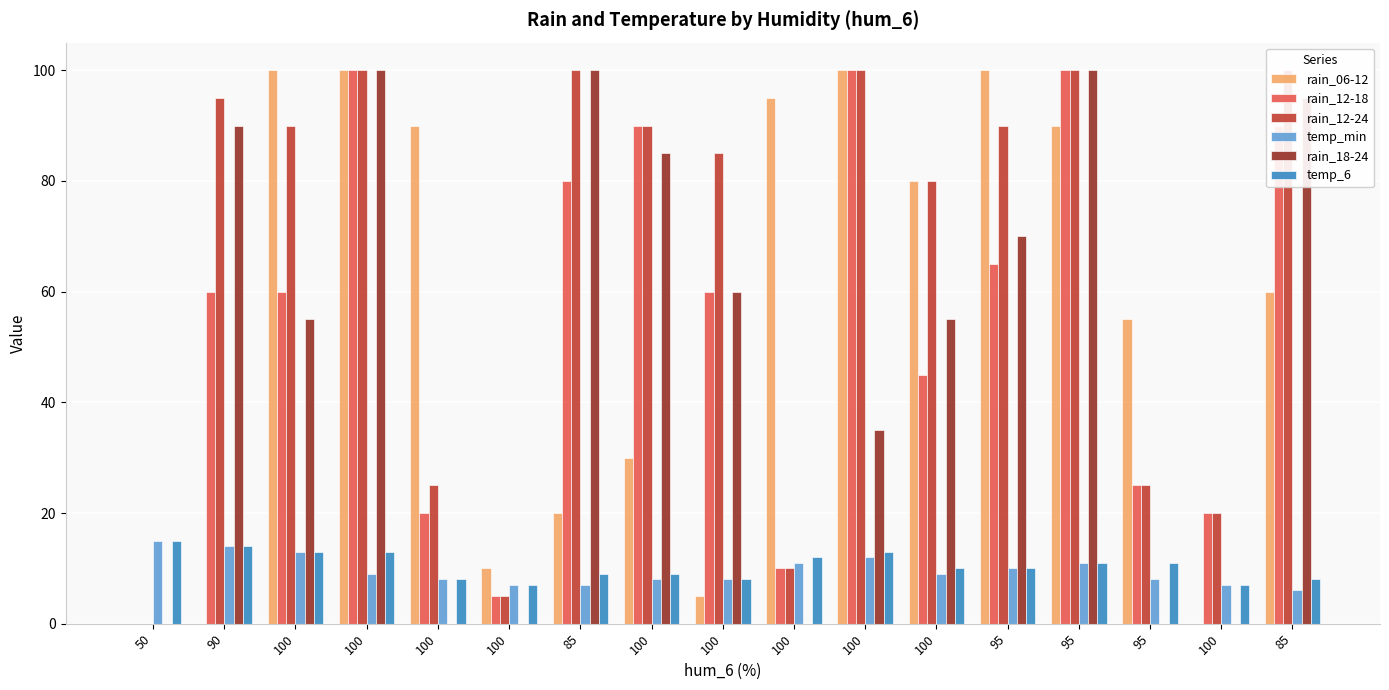

Rank the series by their maximum value, from lowest to highest.

temp_min, temp_6, rain_06-12, rain_12-18, rain_12-24, rain_18-24